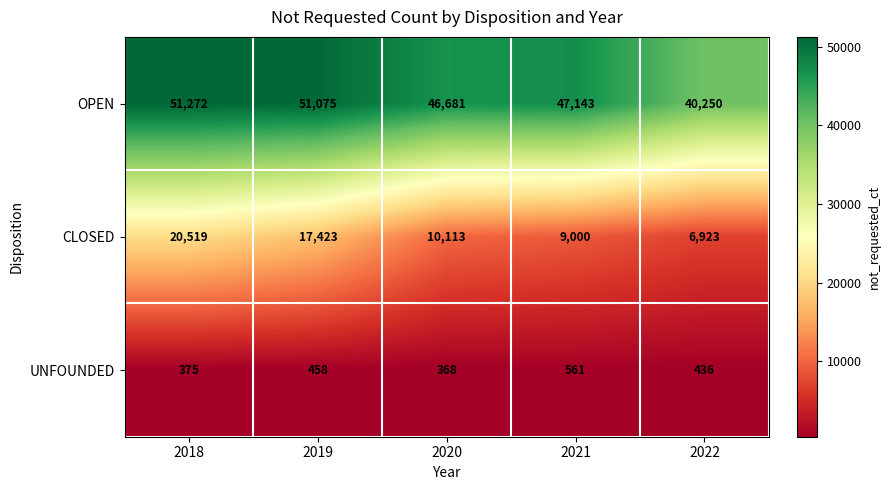

What is the difference between the highest and lowest values at 2020?

46313